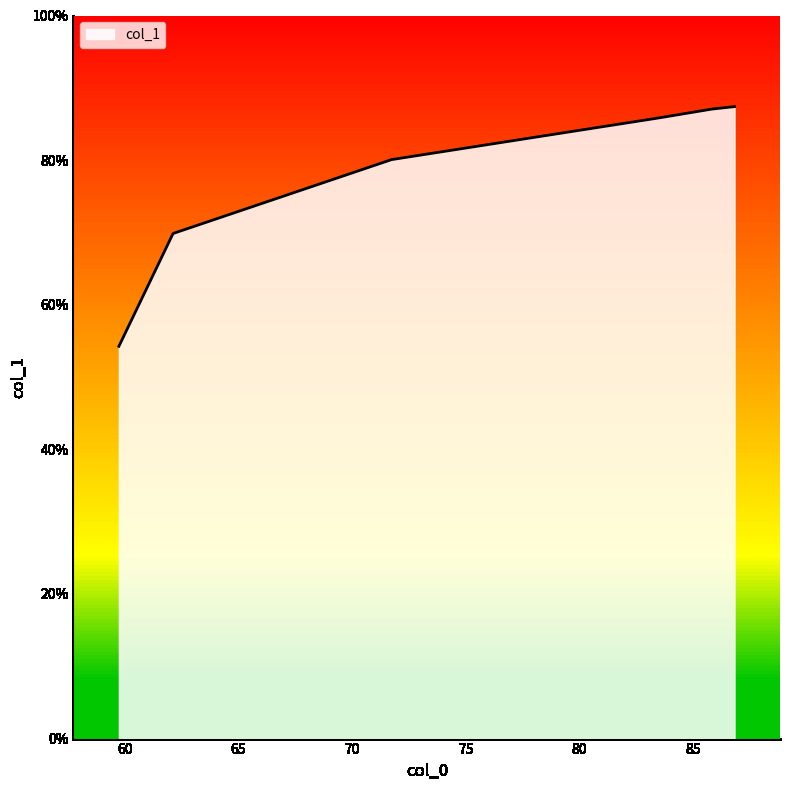

Reading left to right, what are all the values shown in this chart?

54.2	69.8	80.1	85.8	87.1	87.4